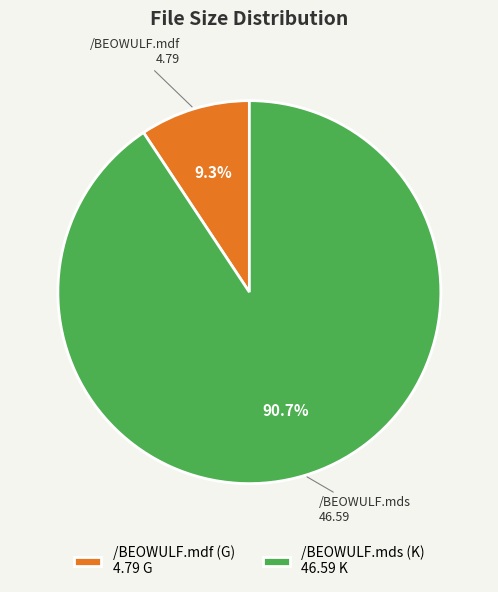

To the nearest percent, what is the combined percentage of /BEOWULF.mdf (G) and /BEOWULF.mds (K)?

100%